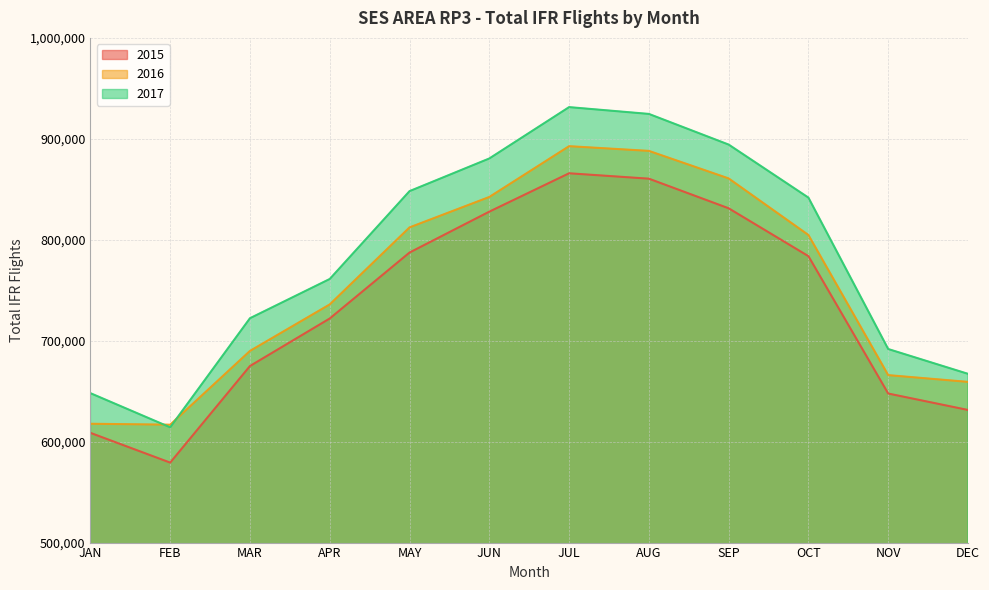

List the series in order of their peak value, highest first.

2017, 2016, 2015